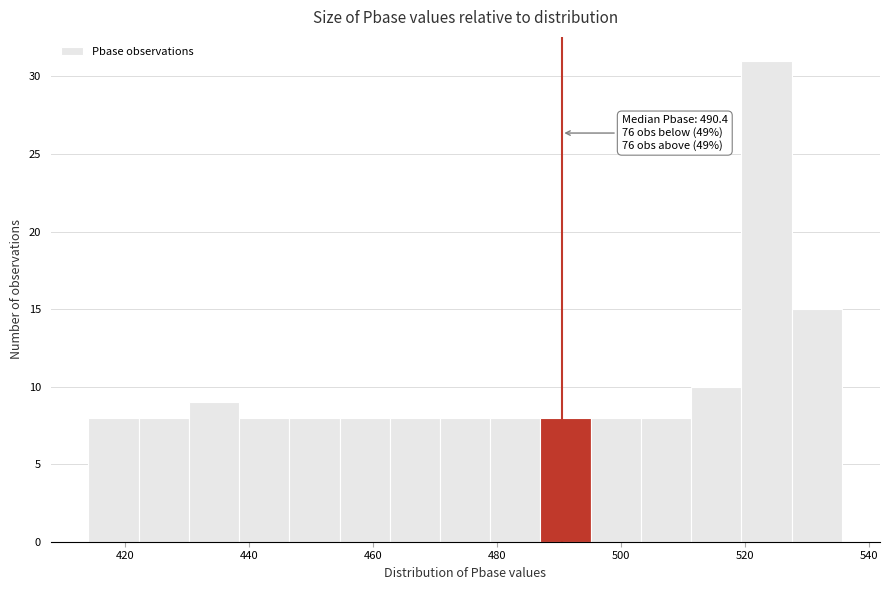

Which range on the x-axis has the tallest bar?

520 to 528